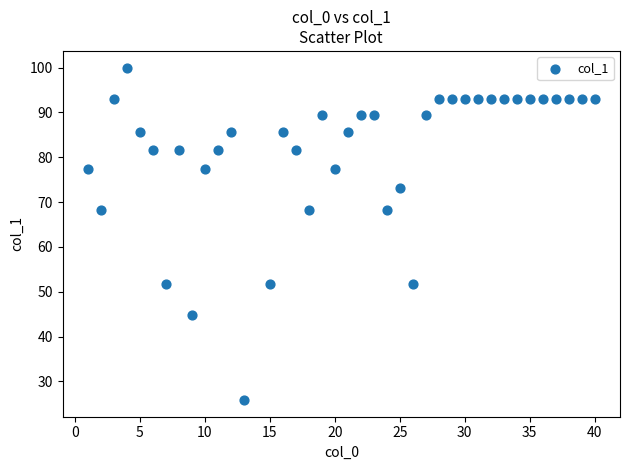

What is the range of X values (max minus min)?

39.0